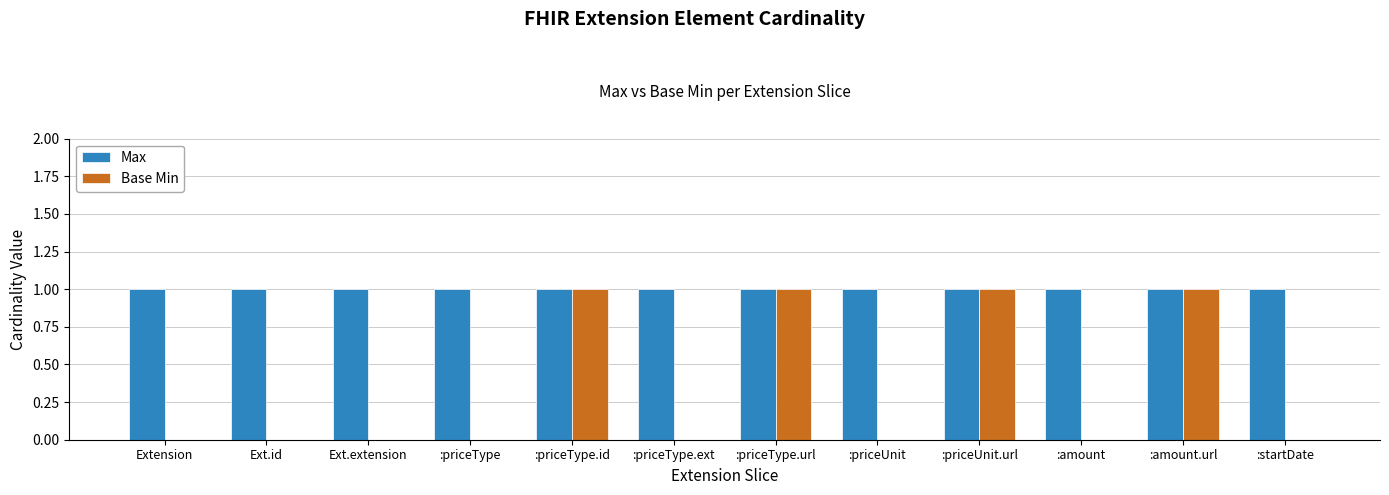

Is it true that Max equals 1 at :priceType.ext?

True